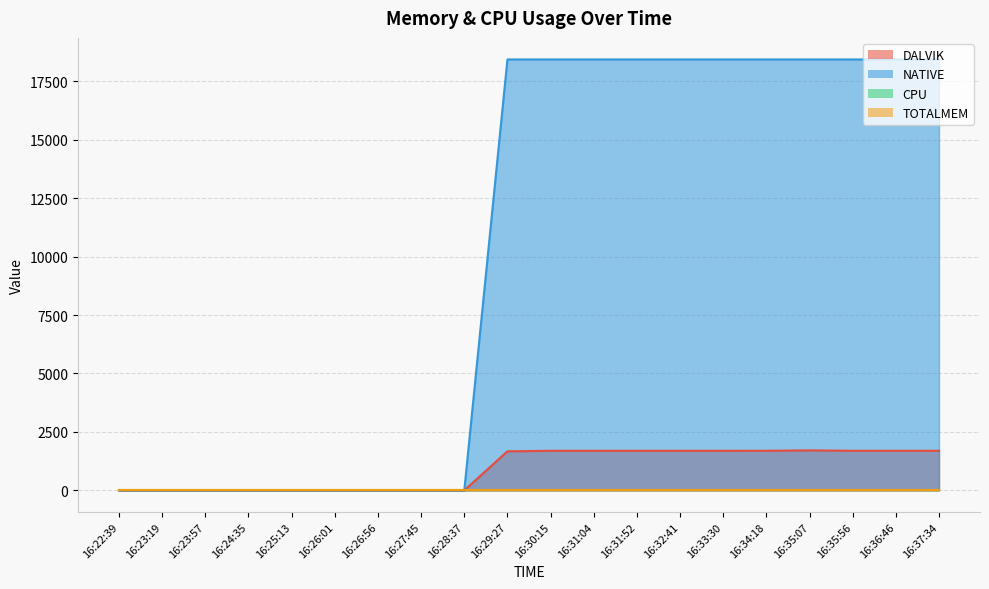

Which series has the largest total across all categories?

NATIVE